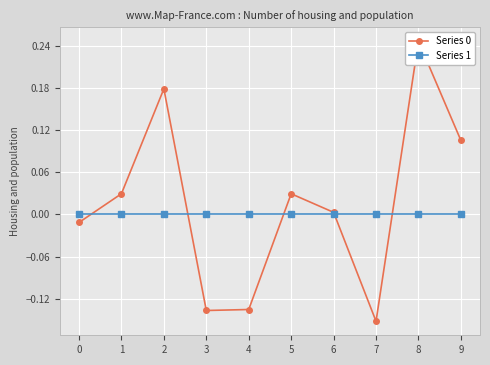

Is the value of Series 0 at 5 greater than the value of Series 1 at 9?

Yes